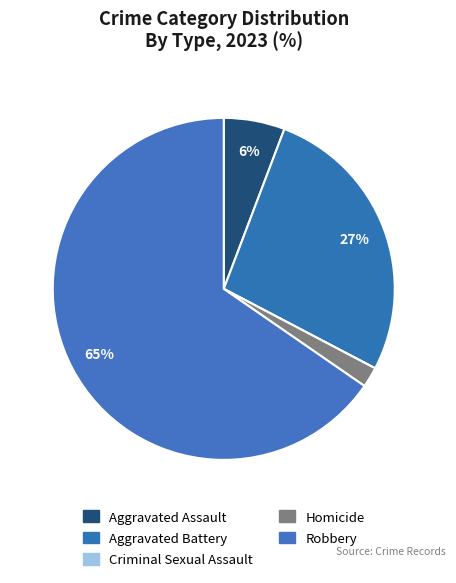

Count the number of slices in the pie.

5